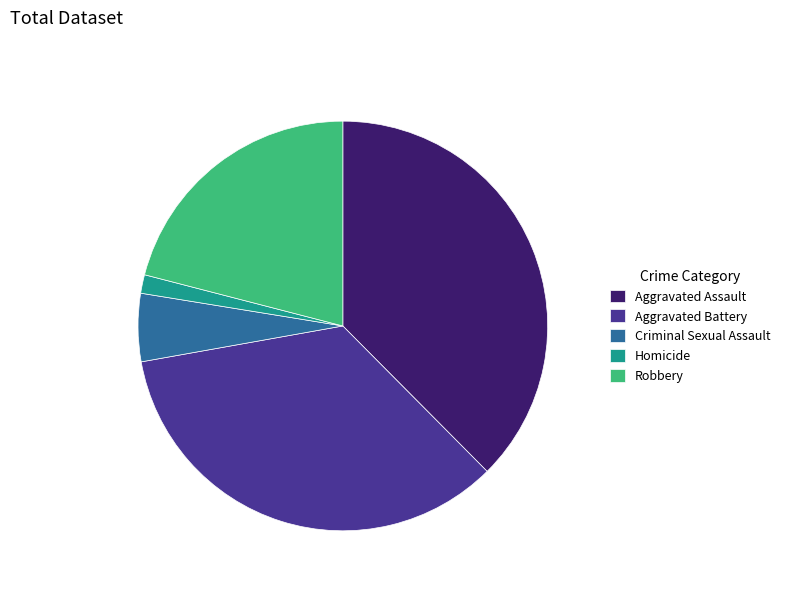

Count the number of slices in the pie.

5